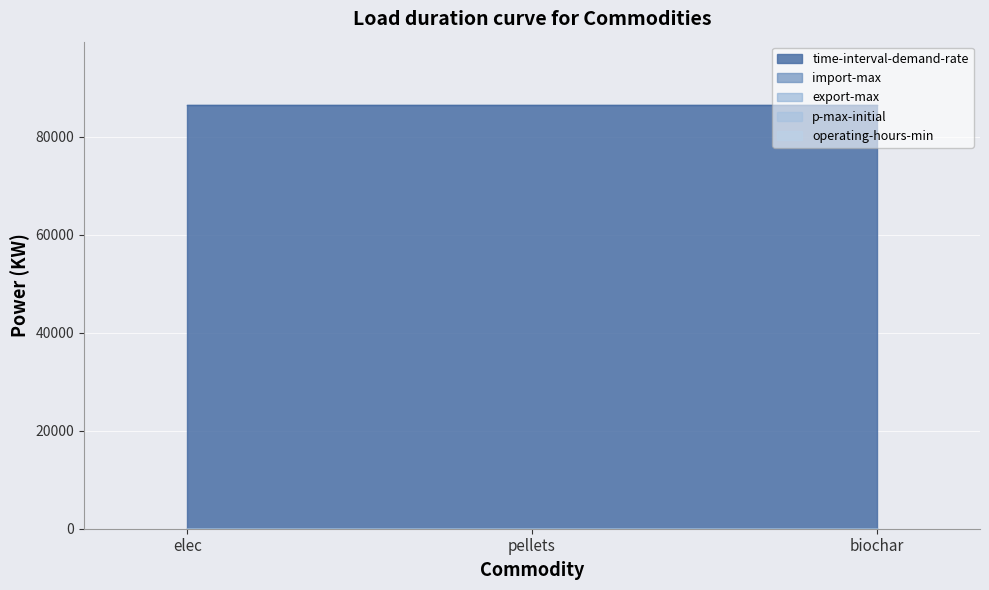

Reading left to right, list all the values displayed in this chart.

import-max: 0	0	0
export-max: 0	0	0
time-interval-demand-rate: 86400	86400	86400
p-max-initial: 0	0	0
operating-hours-min: 0	0	0